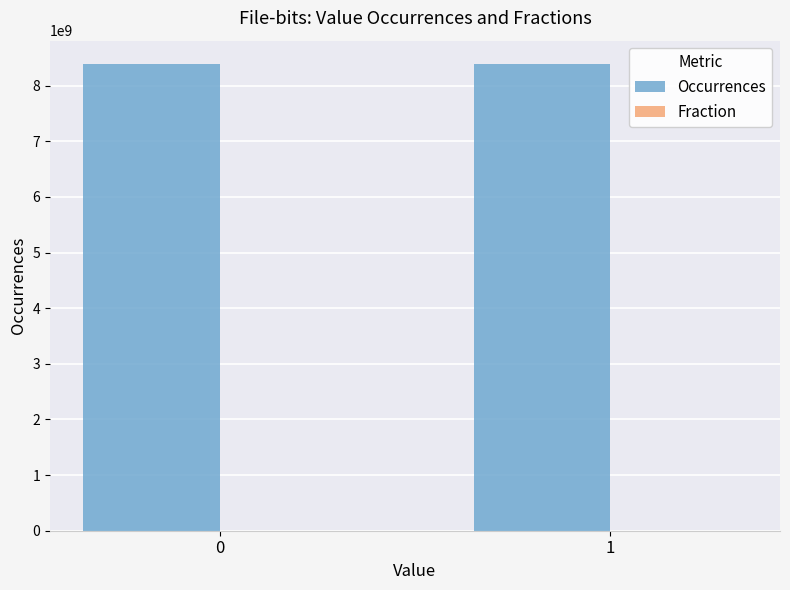

What is the total value across all series at 1?

8388085620.5